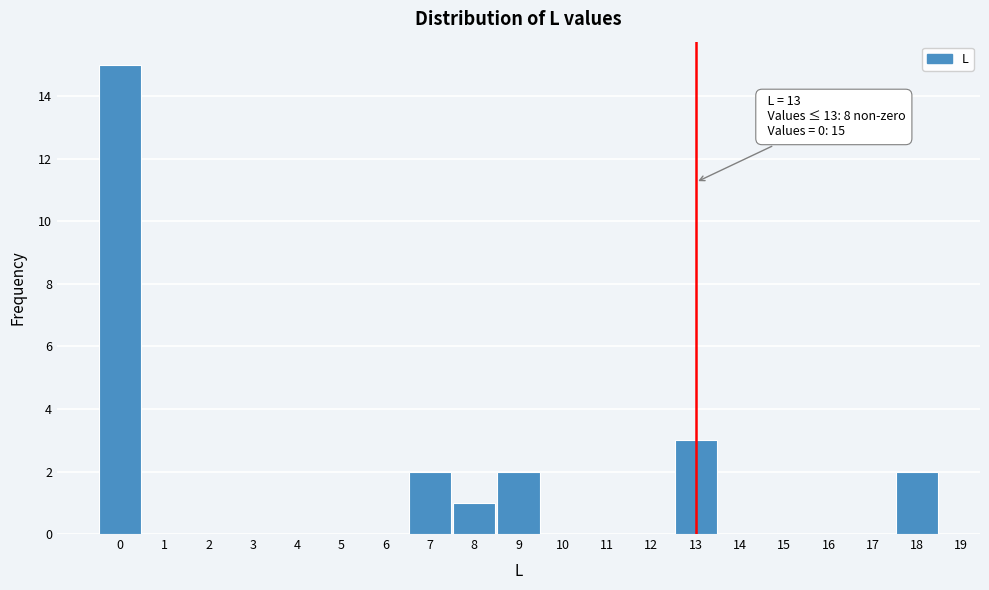

Over which range of the x-axis is the bar tallest?

-0.5 to 0.5